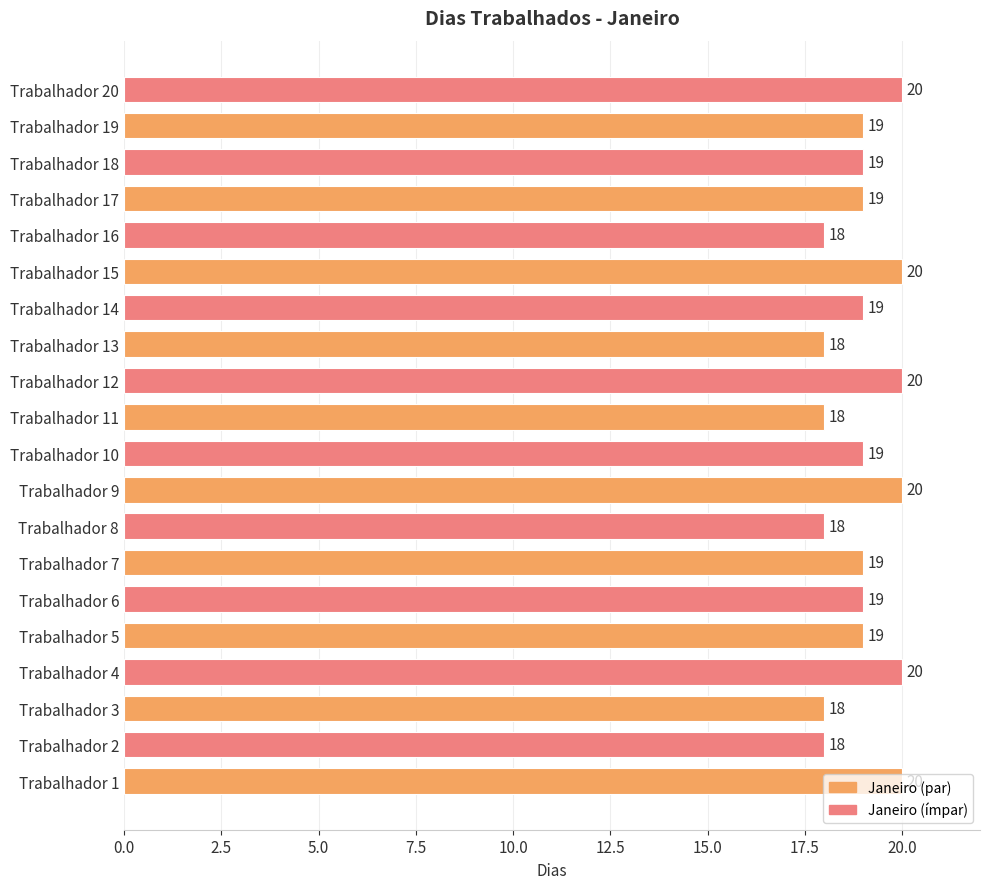

What is the greatest value displayed?

20